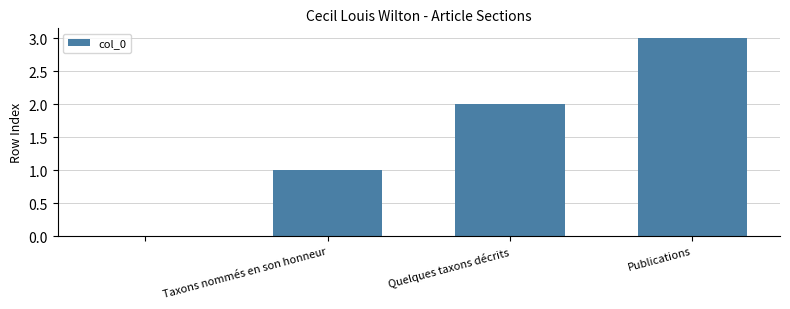

Are the bars grouped side by side (vs. stacked)?

No